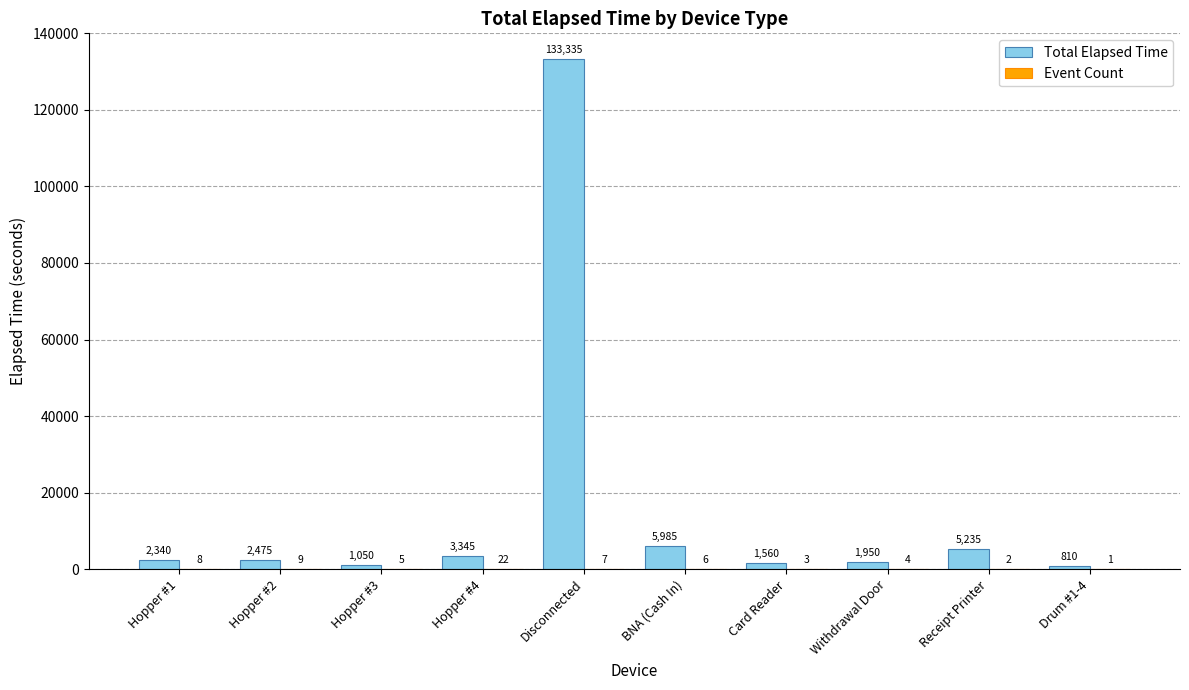

How many series are shown in this chart?

2